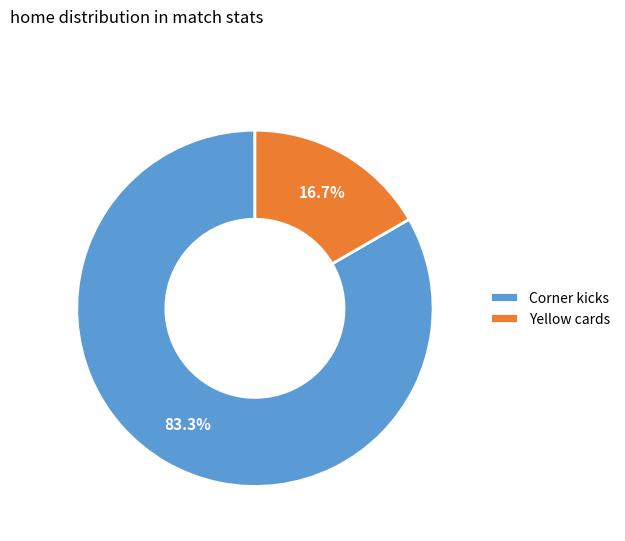

What is the ratio of the value at Yellow cards to the value at Corner kicks?

0.2